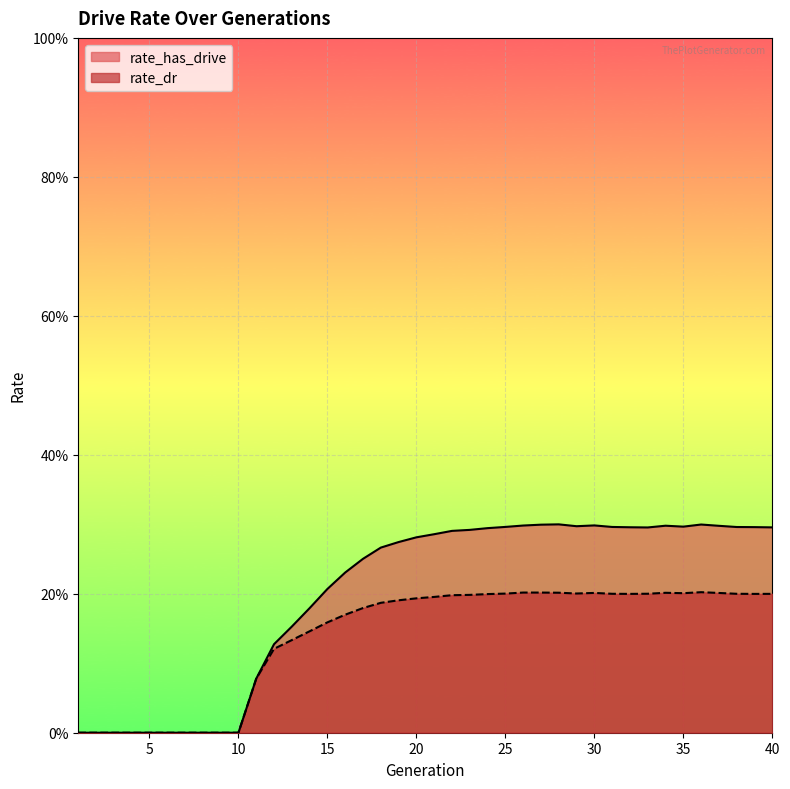

At which label is rate_dr closest to 0?

1